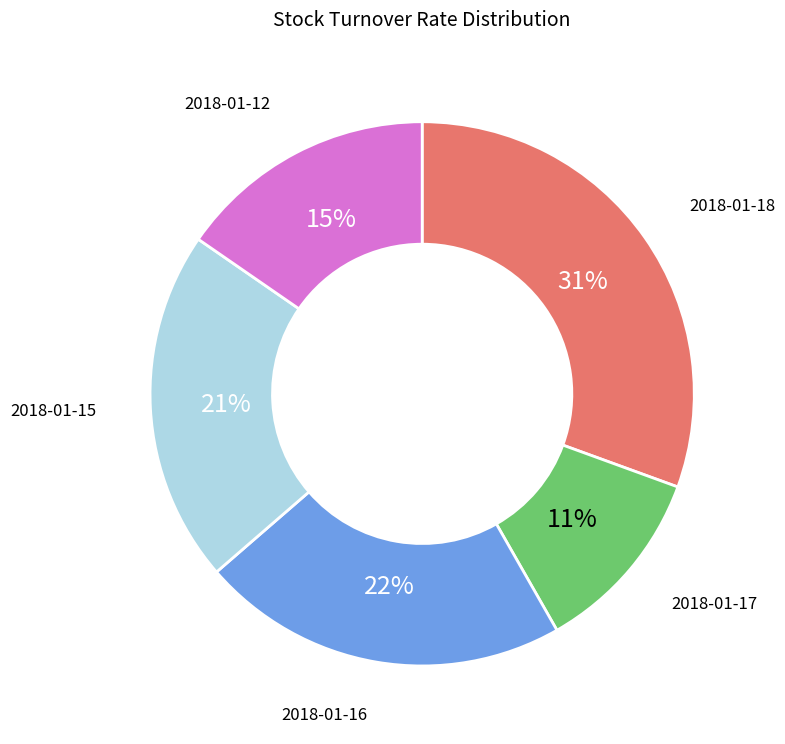

To the nearest percent, what is the average slice percentage?

20%